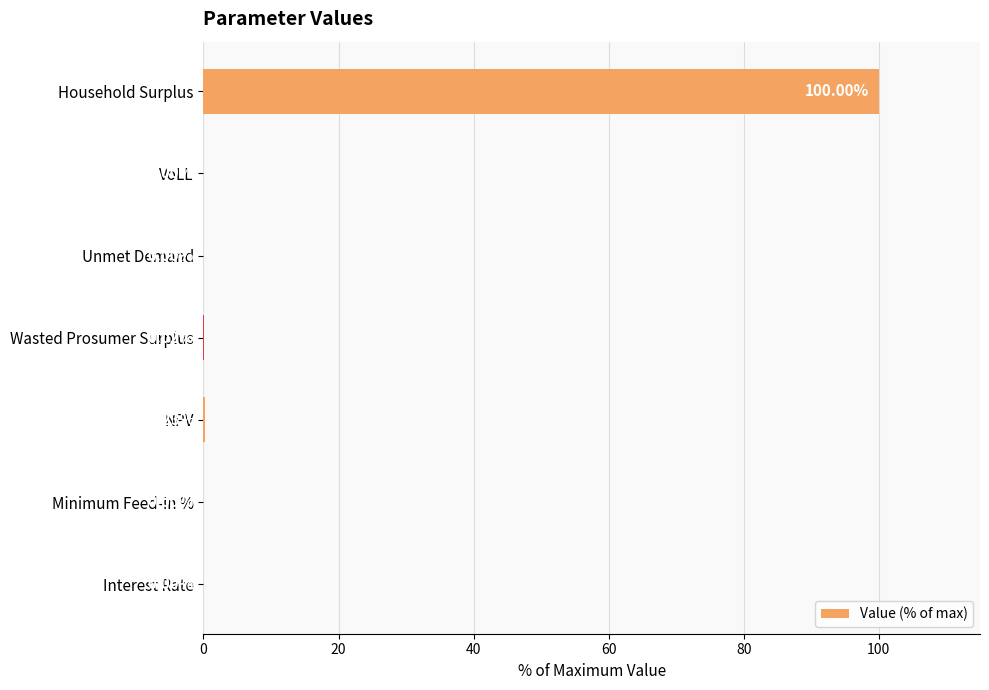

At which label is the value closest to 50?

NPV